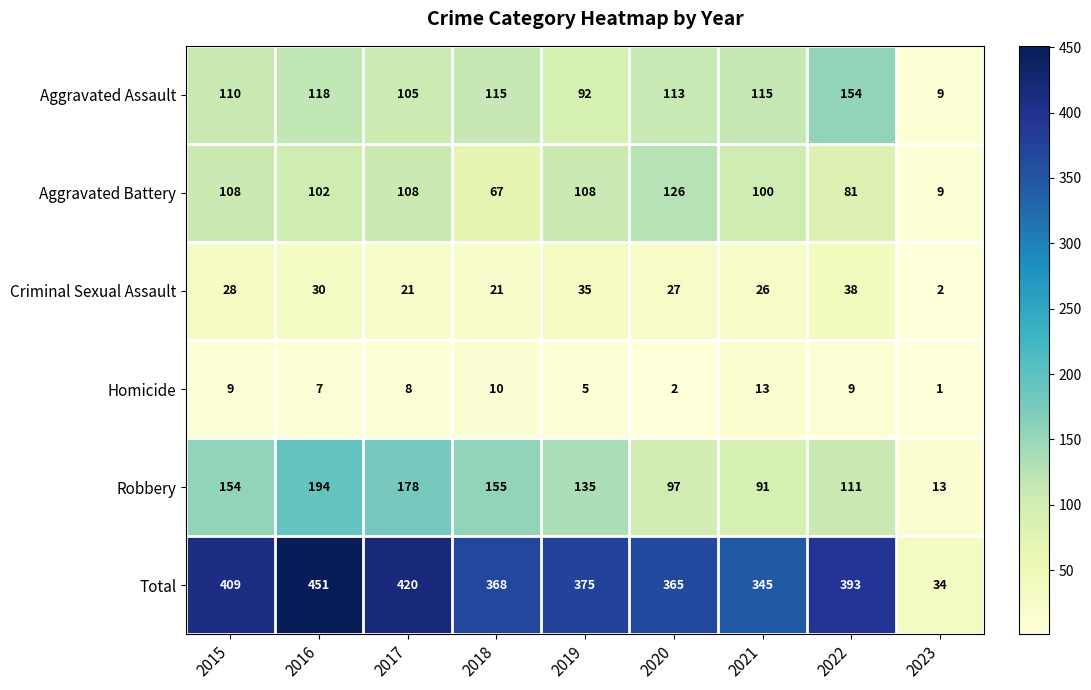

Which series has the widest spread of values?

Total